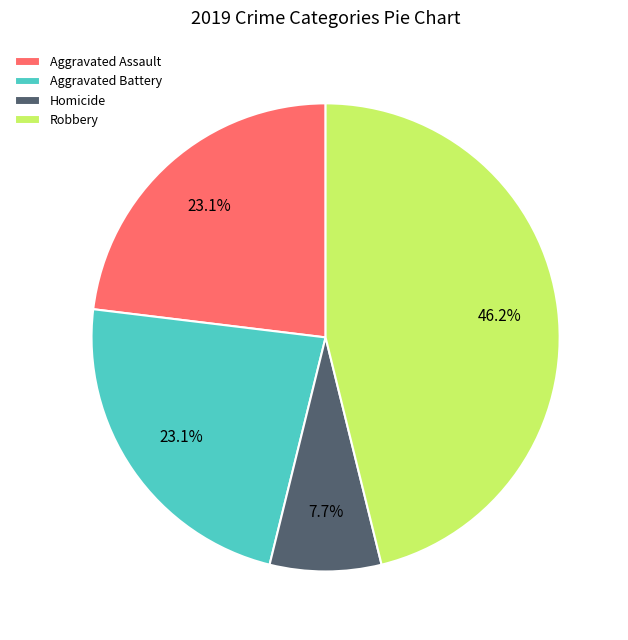

Is Aggravated Assault the majority of the pie?

No